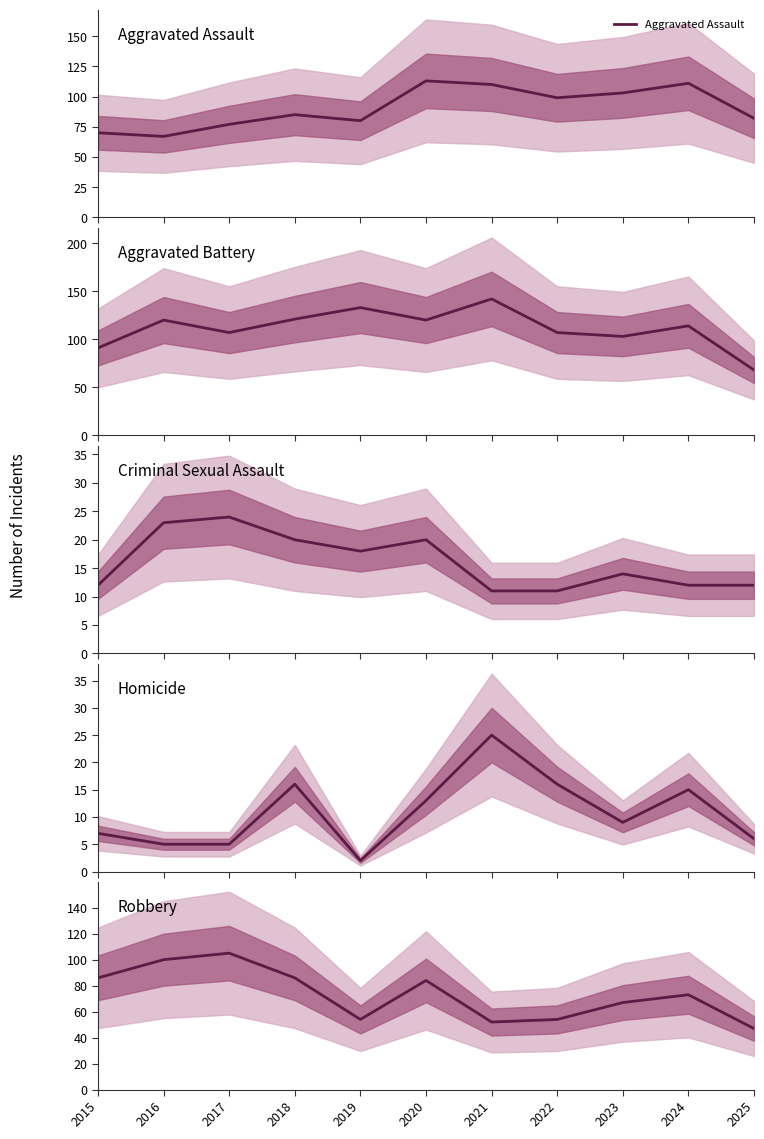

Where do Robbery and Aggravated Assault first cross each other?

2018 and 2019